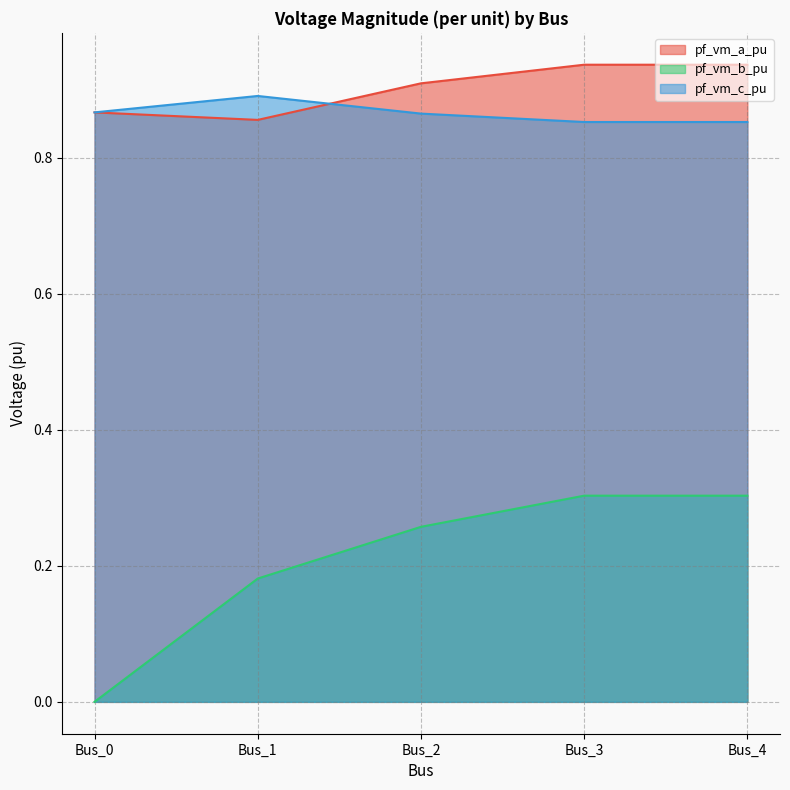

Is it true that pf_vm_a_pu equals 0.9 at Bus_1?

True